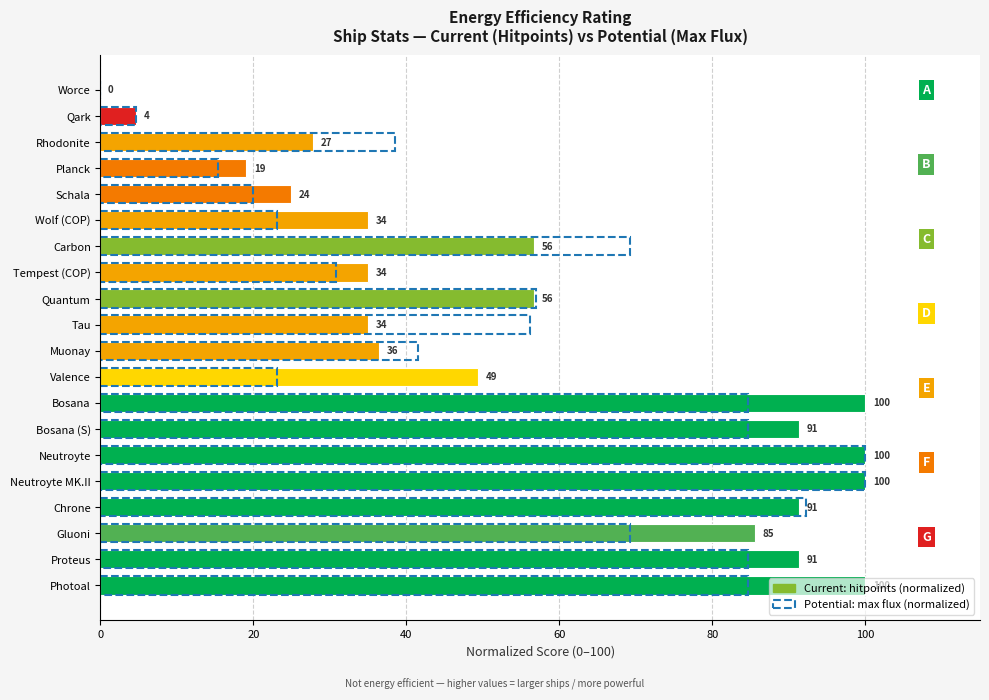

The value of hitpoints (normalized) at Schala is 24.9. True or false?

True